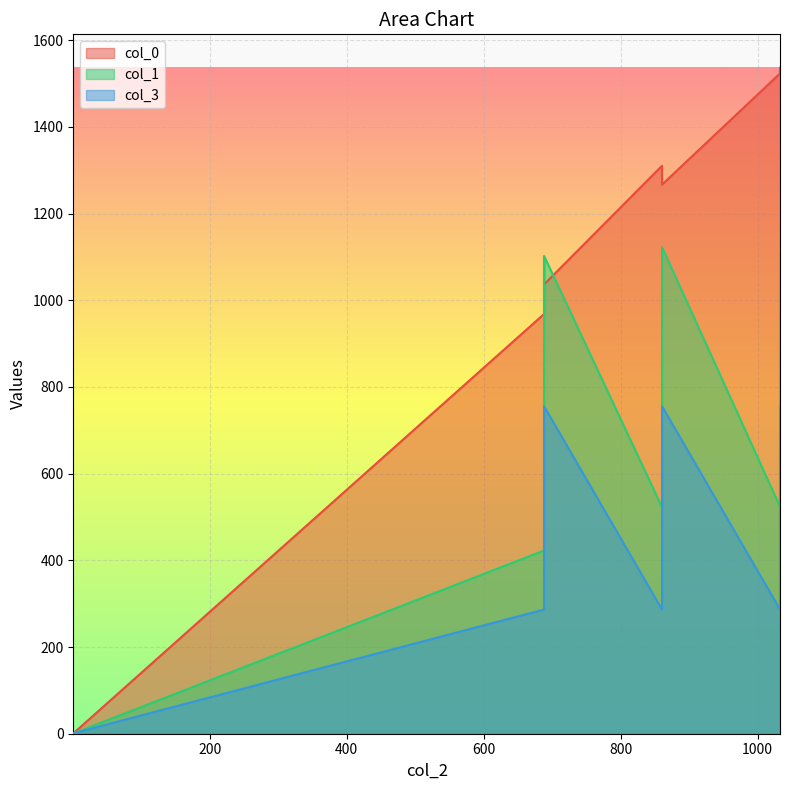

At which category does col_1 reach its first local valley?

860.5